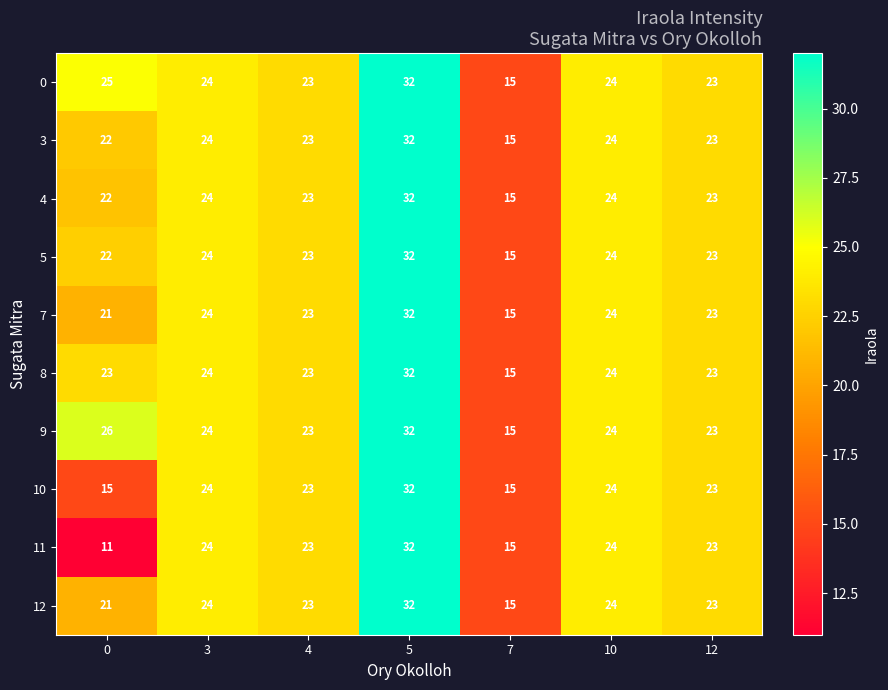

Which series has the largest total across all categories?

9